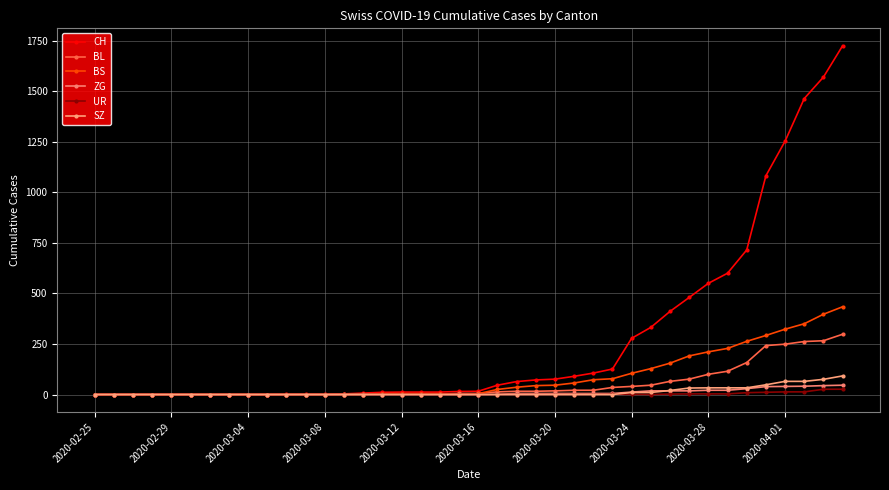

What is the average value of the CH series?

278